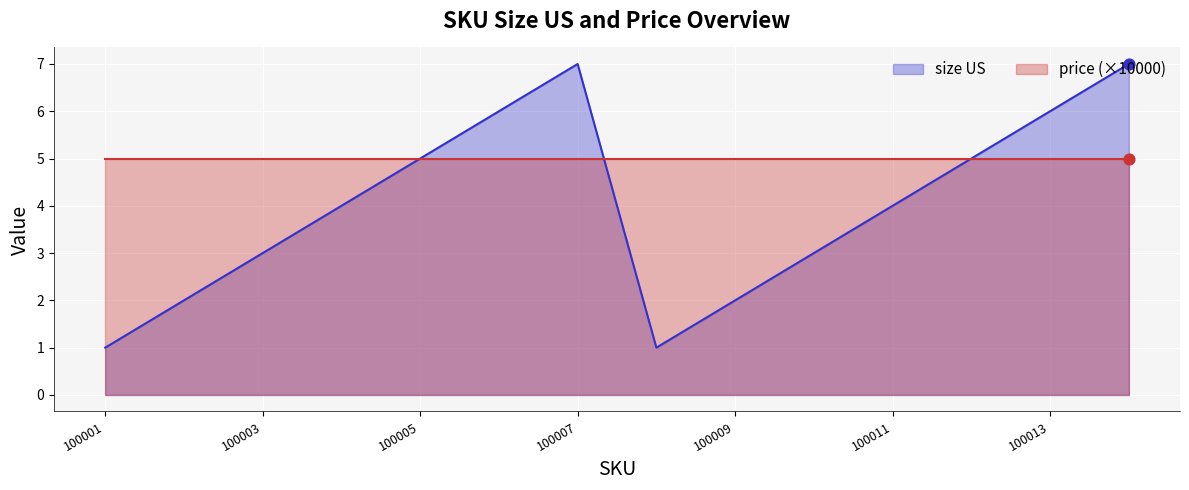

Which has a higher value, 100011 or 100014?

100014